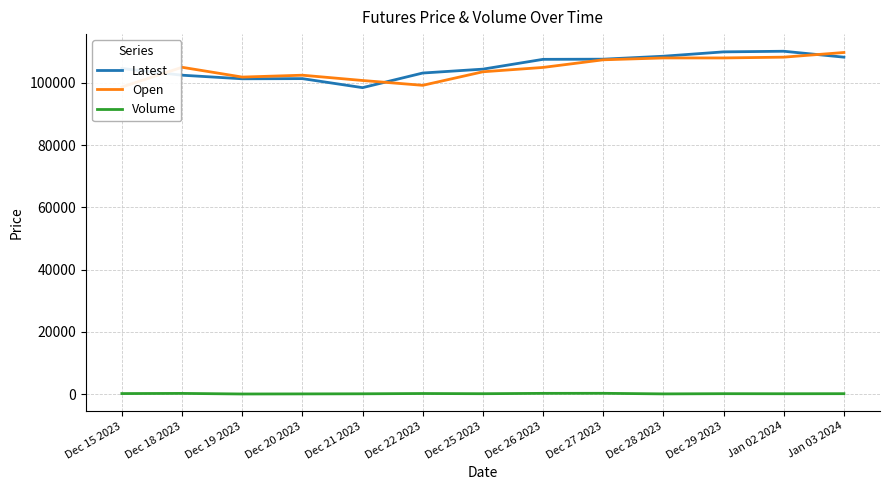

Is the value of Latest at Jan 03 2024 greater than the value of Open at Dec 20 2023?

Yes